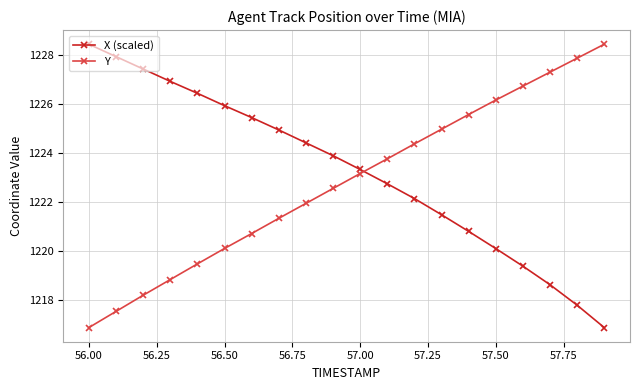

Which series has the largest total across all categories?

X (scaled)